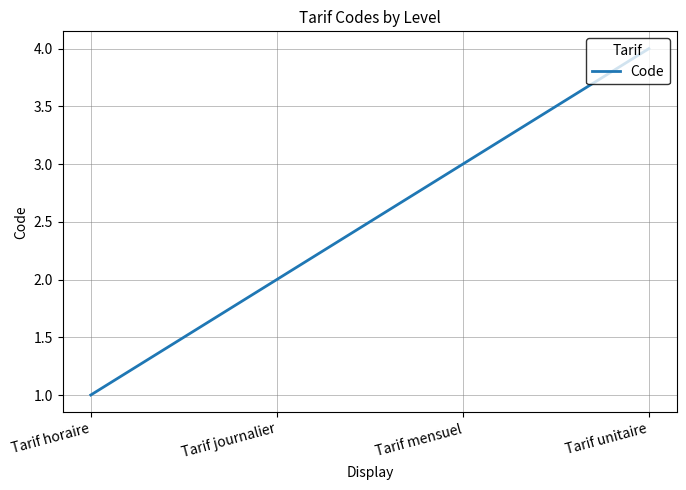

Reading left to right, list all the values displayed in this chart.

1	2	3	4